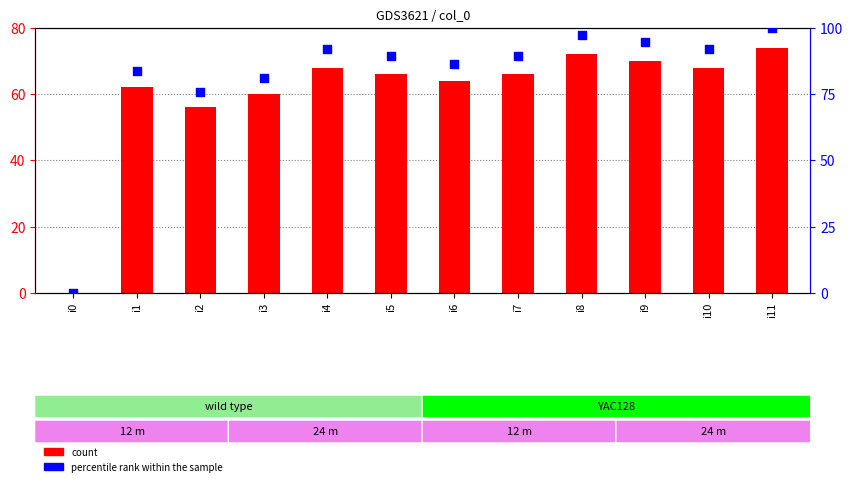

At which category is the sum across all series the highest?

i11